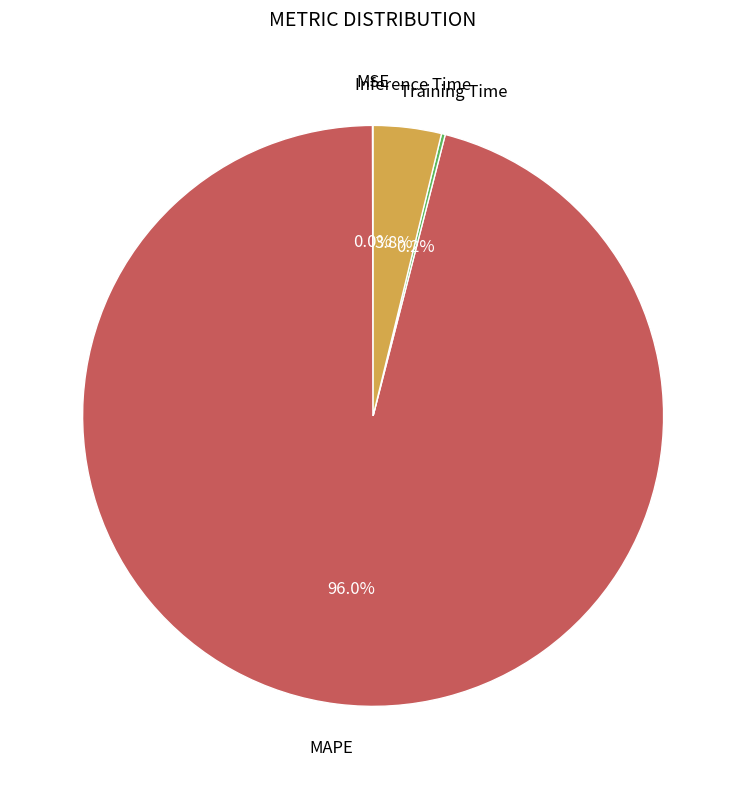

Is there any slice that represents more than half of the pie?

Yes